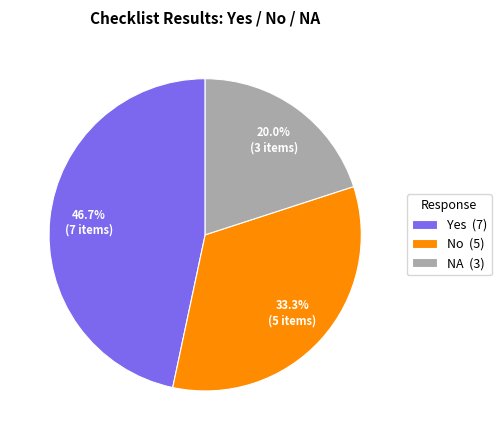

To the nearest percent, what is the average slice percentage?

33%